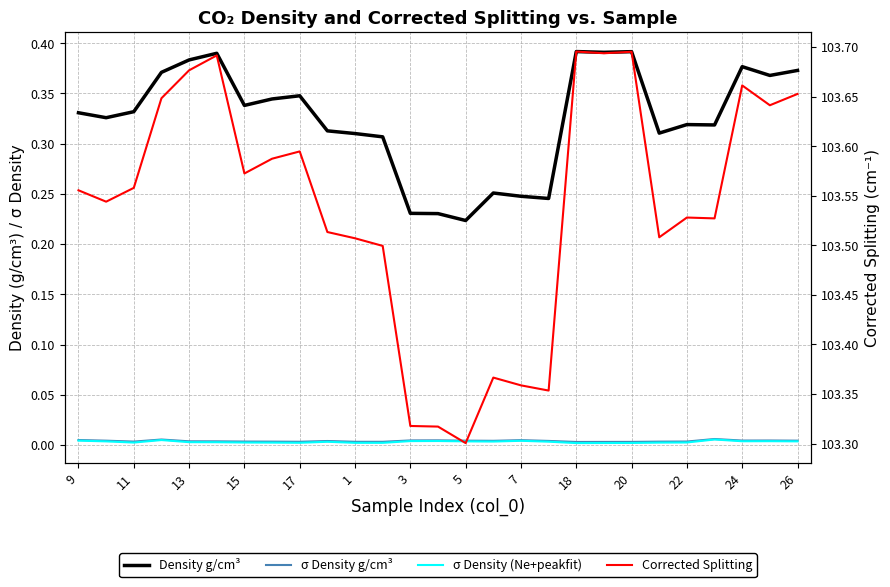

At which category does the chart reach its minimum across all series?

18